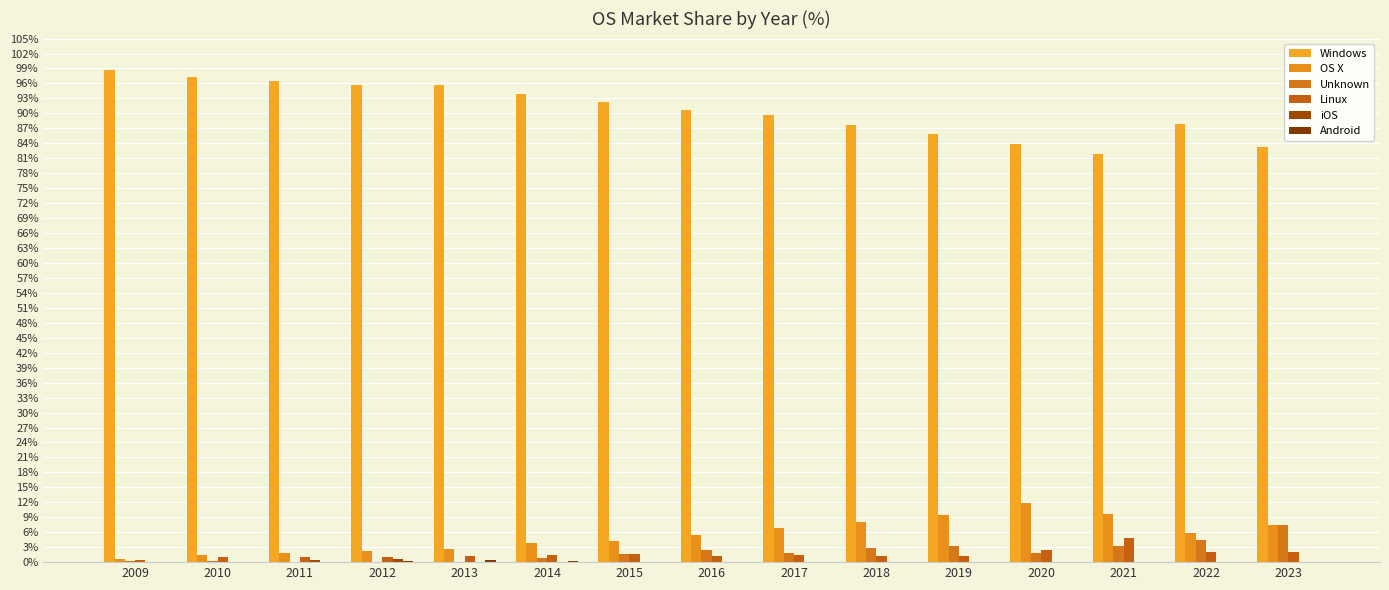

What is the average value of the Linux series?

1.6